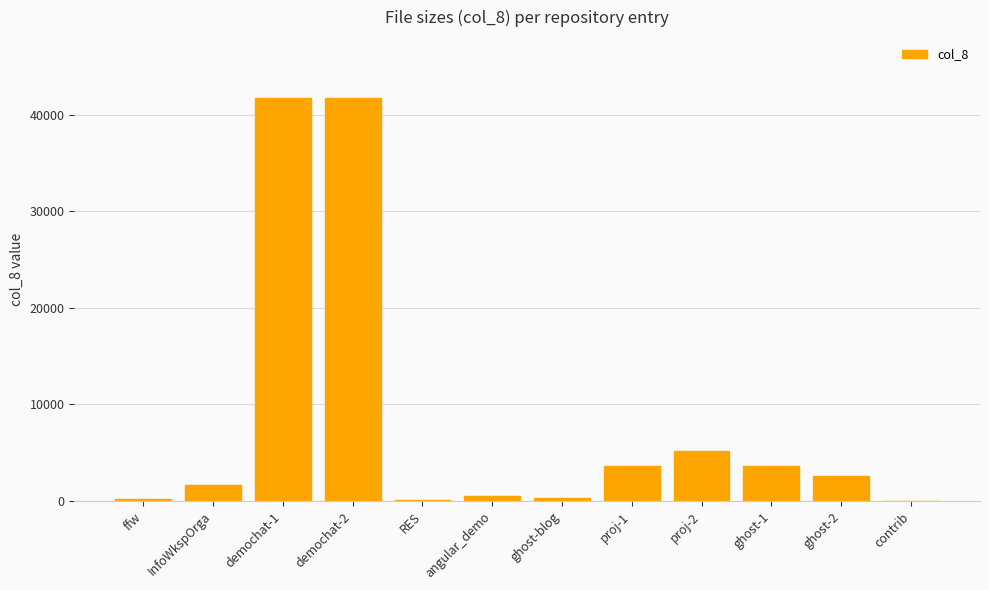

How many series are shown in this chart?

1